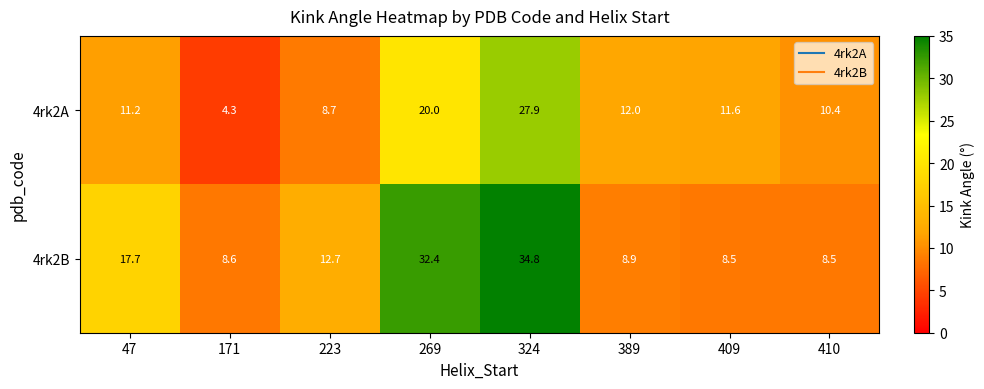

Which series has the largest total across all categories?

4rk2B